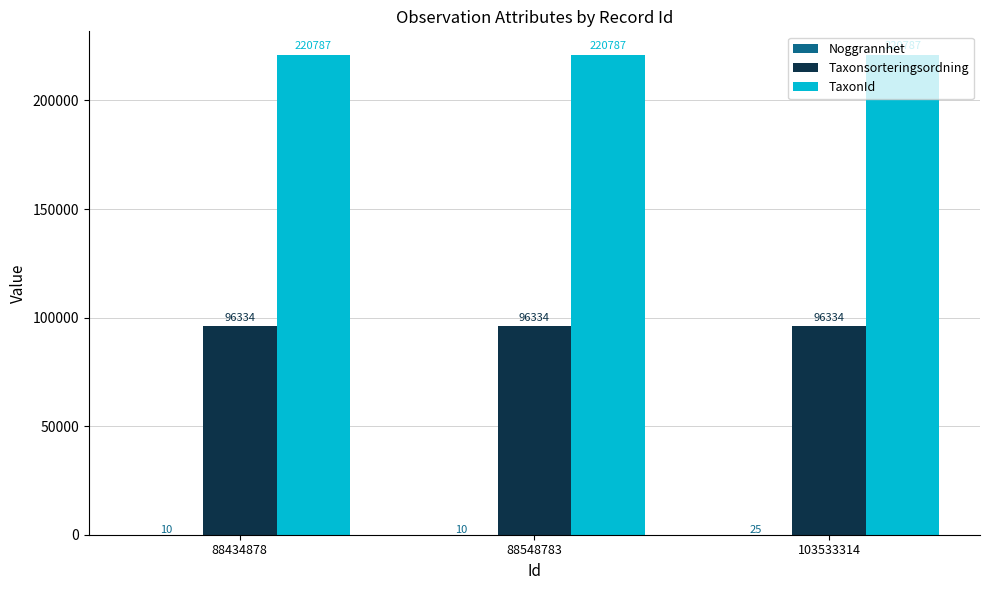

Count the number of data series in this chart.

3